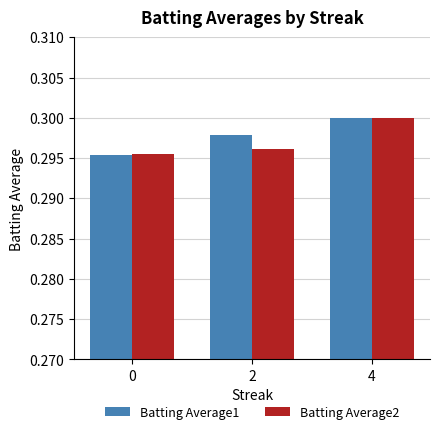

At how many categories does at least one series exceed 0?

3